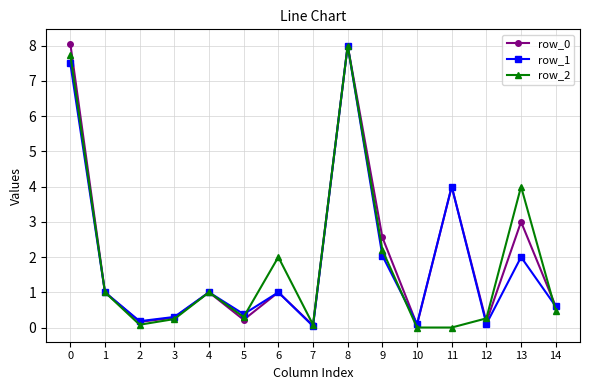

How many lines are shown in the chart?

3